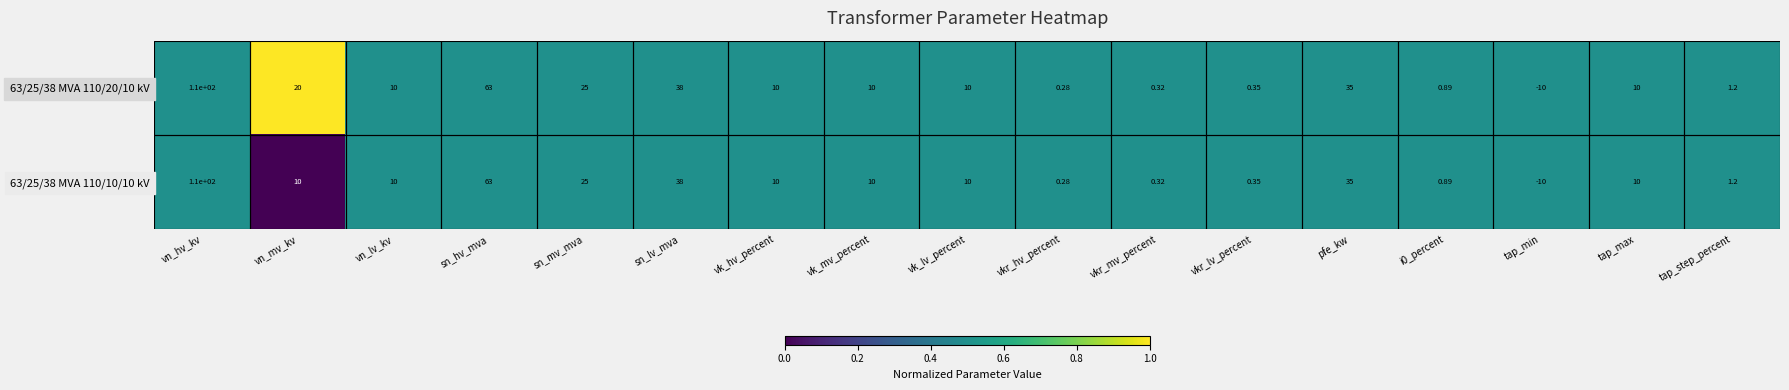

Where does the 63/25/38 MVA 110/20/10 kV series first go above 10?

vn_hv_kv